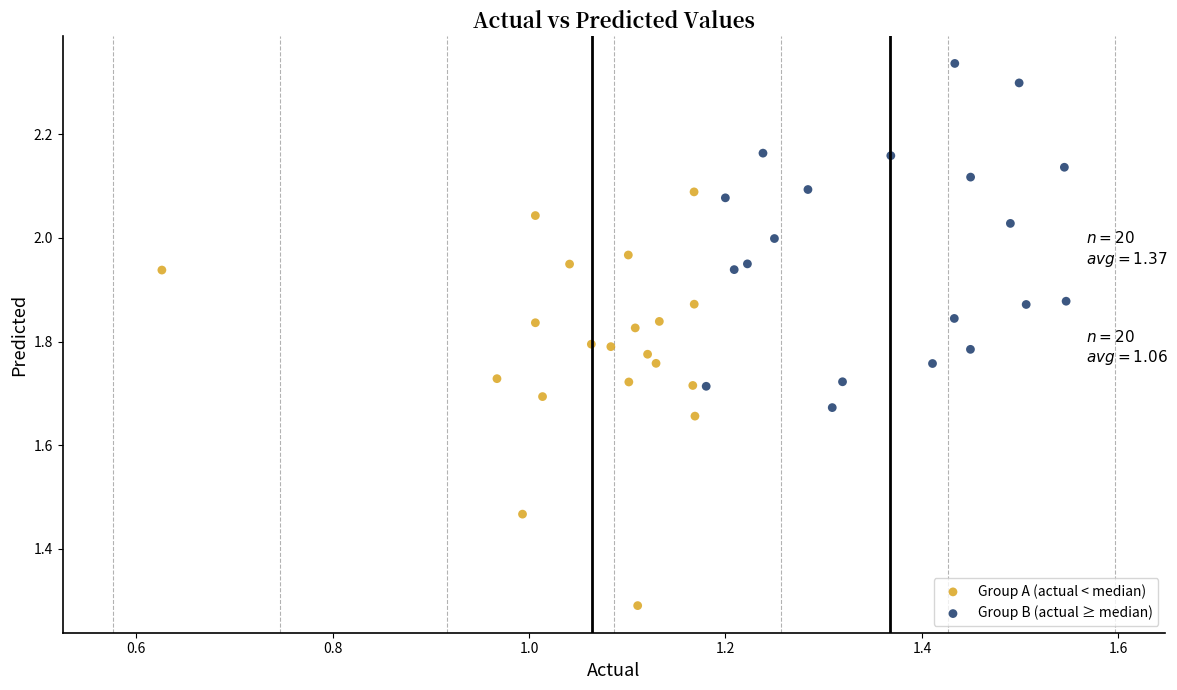

Which series contains the lowest Y value?

Group A (actual < median)